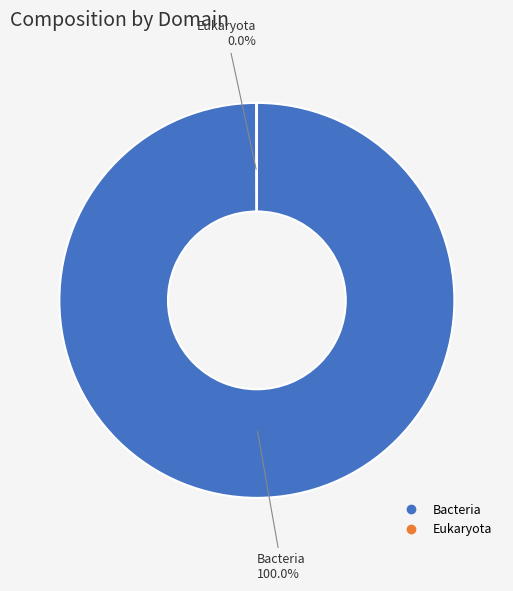

To the nearest percent, what is the difference between the largest and smallest slice percentages?

100%